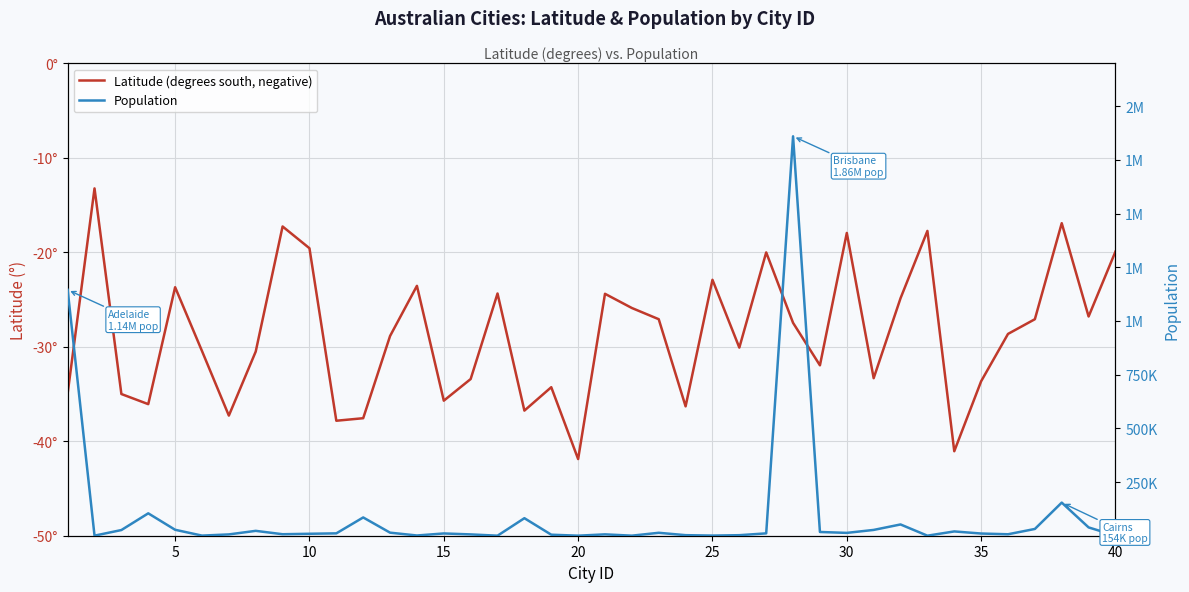

True or false: Latitude (degrees south, negative) and Population cross at least once.

False